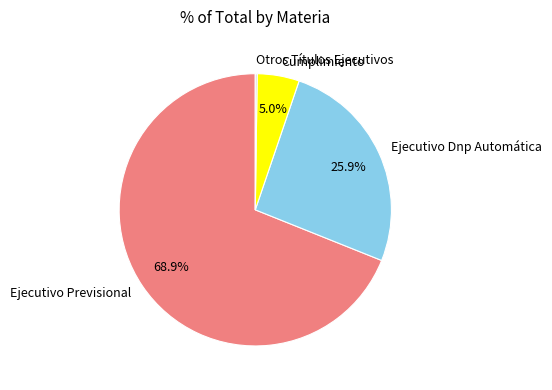

Does Cumplimiento account for over 50% of the chart?

No